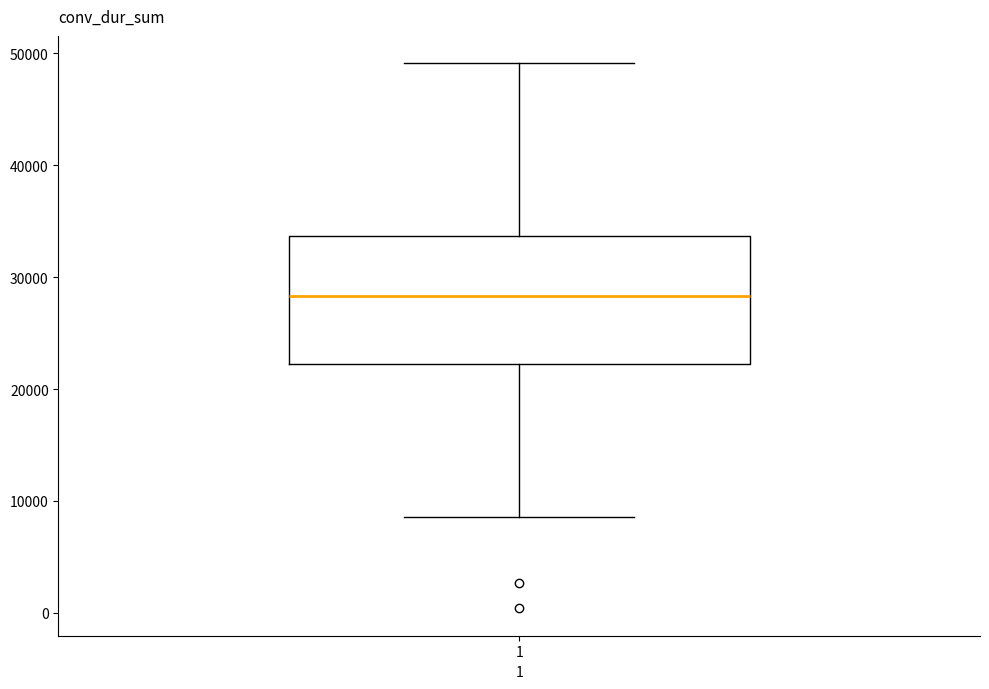

Read this box plot against the y-axis: the position of the median line, the range covered by the box, and the ends of both whiskers. The values are not printed on the chart, so give them approximately, as read against the axis.

median 28000, box 22000 to 34000, whiskers 9000 to 49000